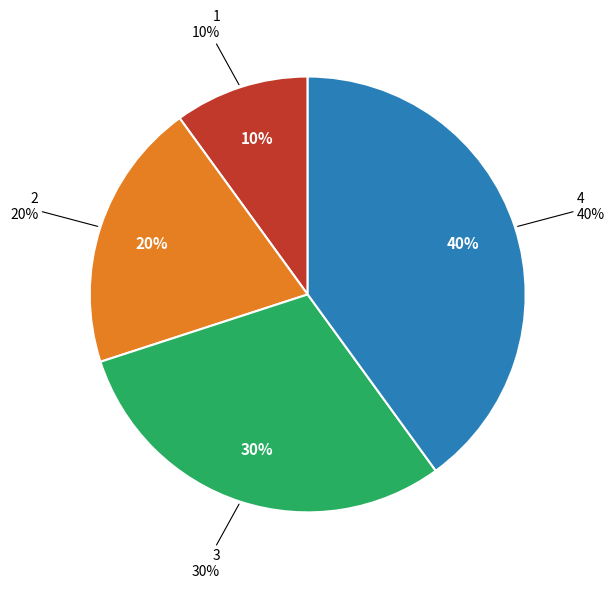

What is the smallest slice in the pie chart?

1